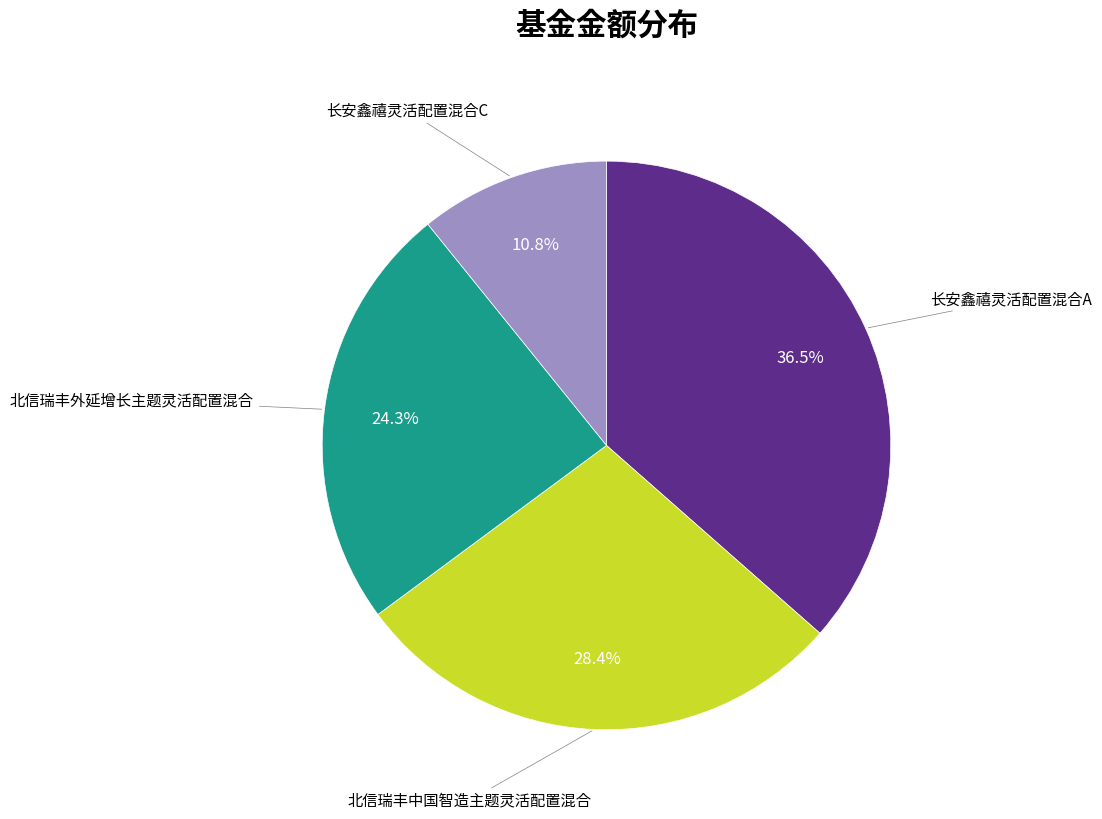

Does any single category account for the majority?

No